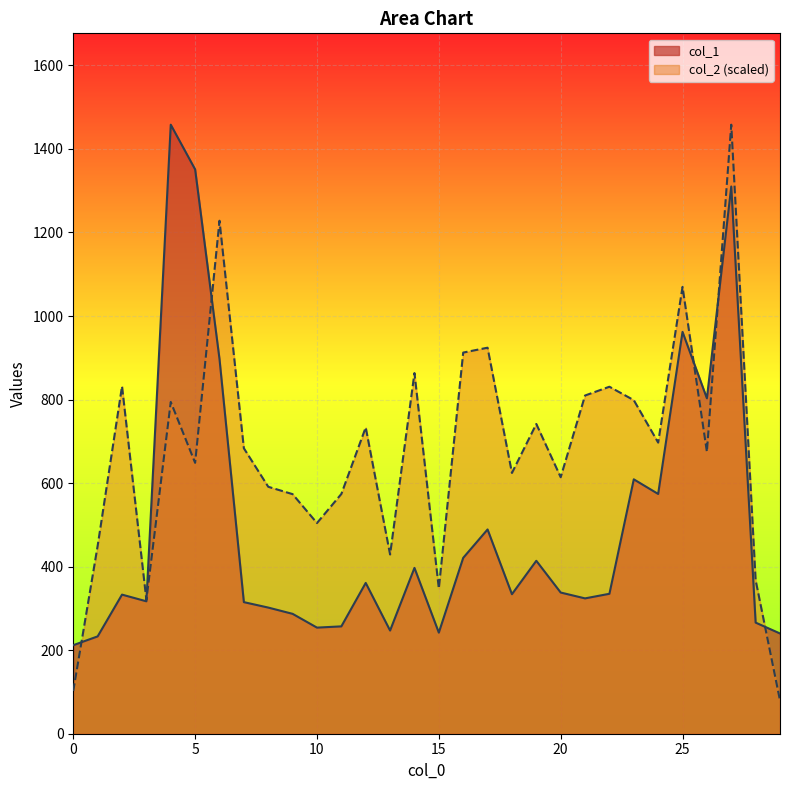

Where do col_2 and col_1 first cross each other?

0 and 1